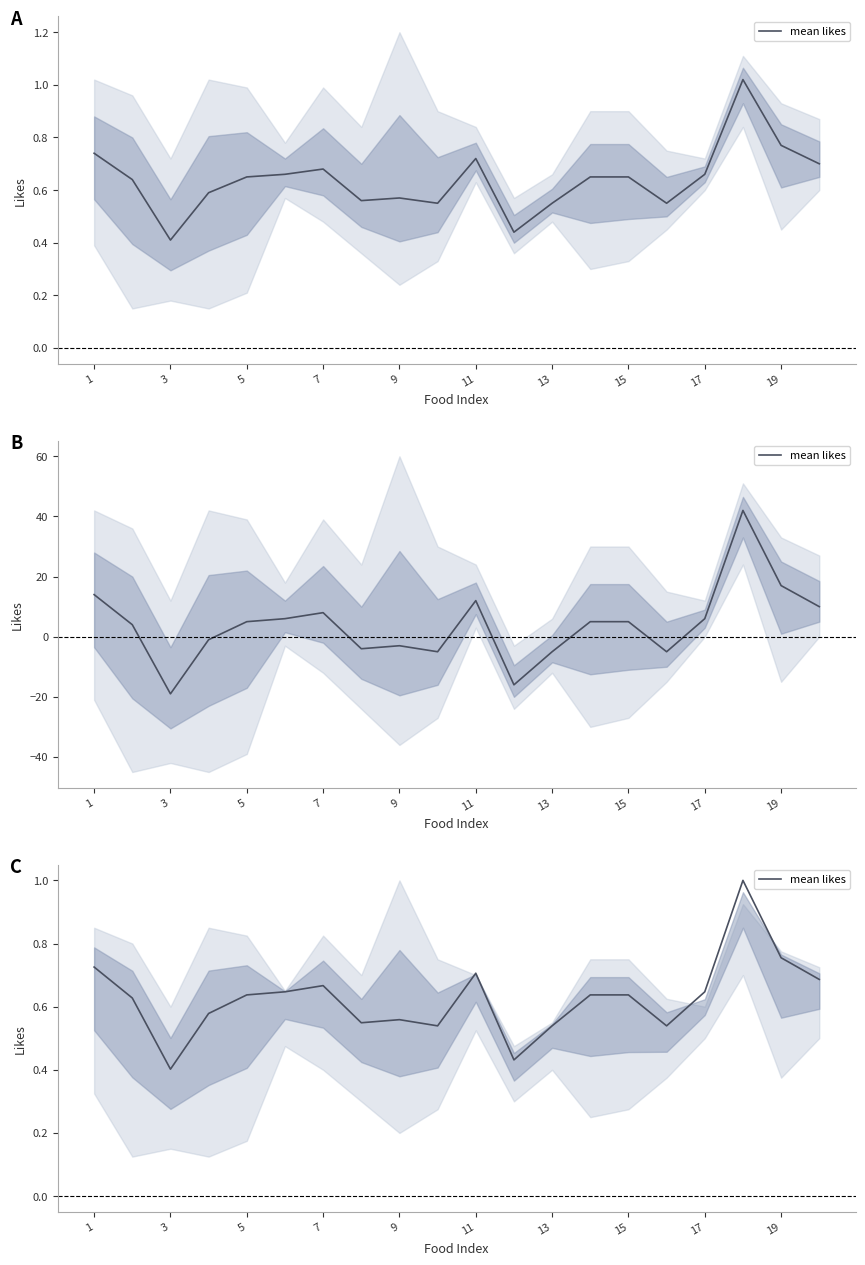

Reading left to right, transcribe all the data shown in this chart.

0.7	0.6	0.4	0.6	0.6	0.6	0.7	0.5	0.6	0.5	0.7	0.4	0.5	0.6	0.6	0.5	0.6	1.0	0.8	0.7